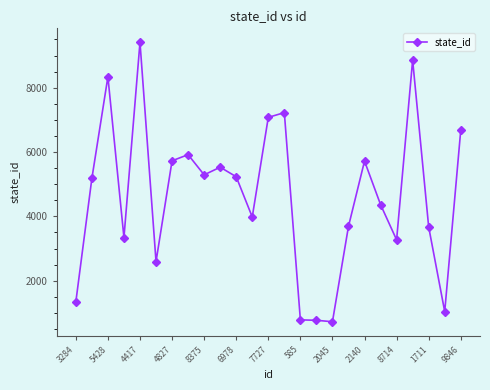

How many series are shown in this chart?

1